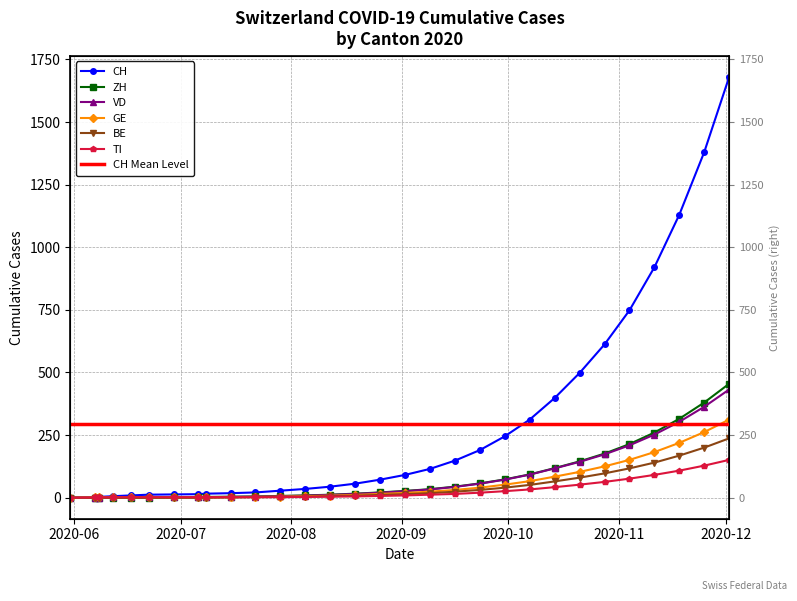

Reading left to right, list all the values displayed in this chart.

CH: 0	1	3	6	9	12	13	14	16	18	21	28	35	44	56	72	91	115	148	190	245	312	398	498	612	748	920	1130	1380	1680
ZH: 0	0	0	0	0	0	1	1	3	4	5	7	9	12	16	21	27	34	44	57	73	93	118	145	176	214	260	315	380	455
VD: 0	0	0	1	1	2	2	2	2	3	4	6	8	11	15	20	26	33	43	56	72	92	117	143	173	209	252	303	363	432
GE: 0	1	1	1	1	1	1	1	1	2	3	4	6	8	11	15	19	24	31	40	52	66	84	103	125	151	182	219	262	312
BE: 0	0	0	0	0	0	0	0	0	1	2	3	4	6	8	11	14	18	24	31	40	51	65	80	97	117	140	168	200	237
TI: 0	1	1	2	2	2	2	2	2	2	2	2	3	4	5	7	9	12	15	20	26	33	42	52	63	76	91	108	128	151